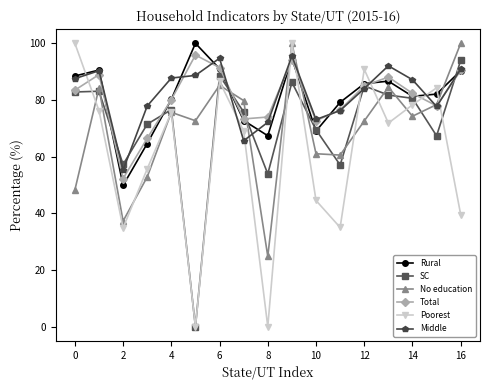

True or false: Poorest and No education intersect in this chart.

True